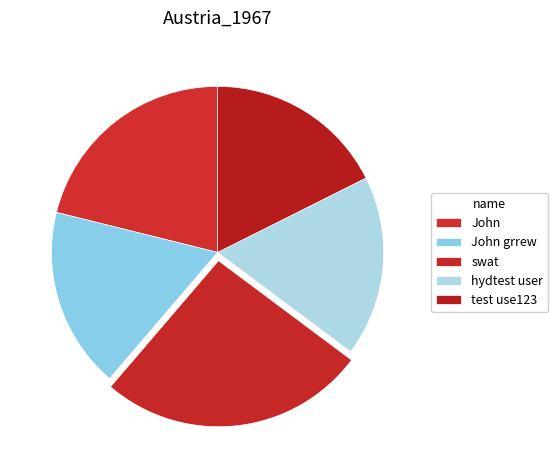

Is test use123 the majority of the pie?

No